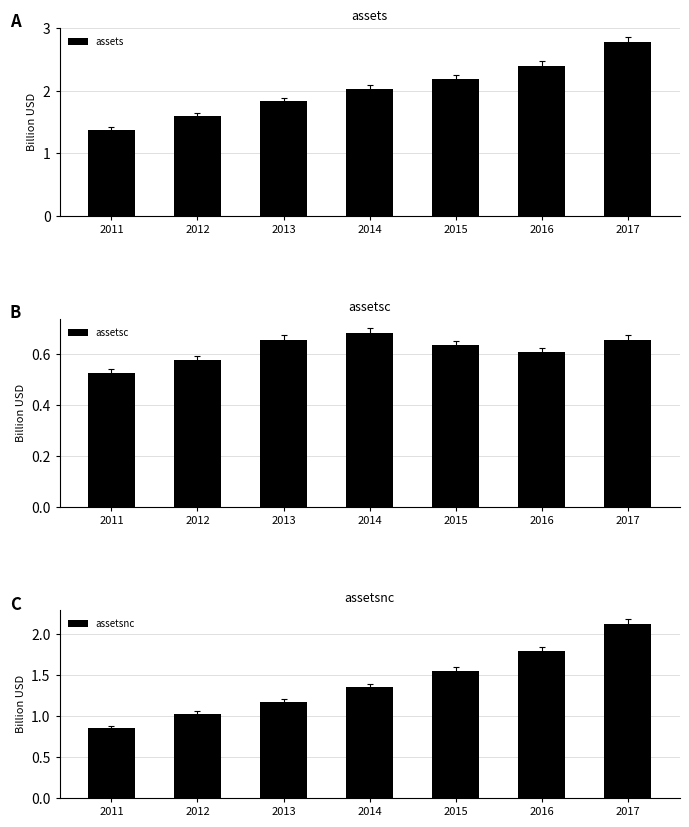

What is the average value of the assetsc series?

0.6